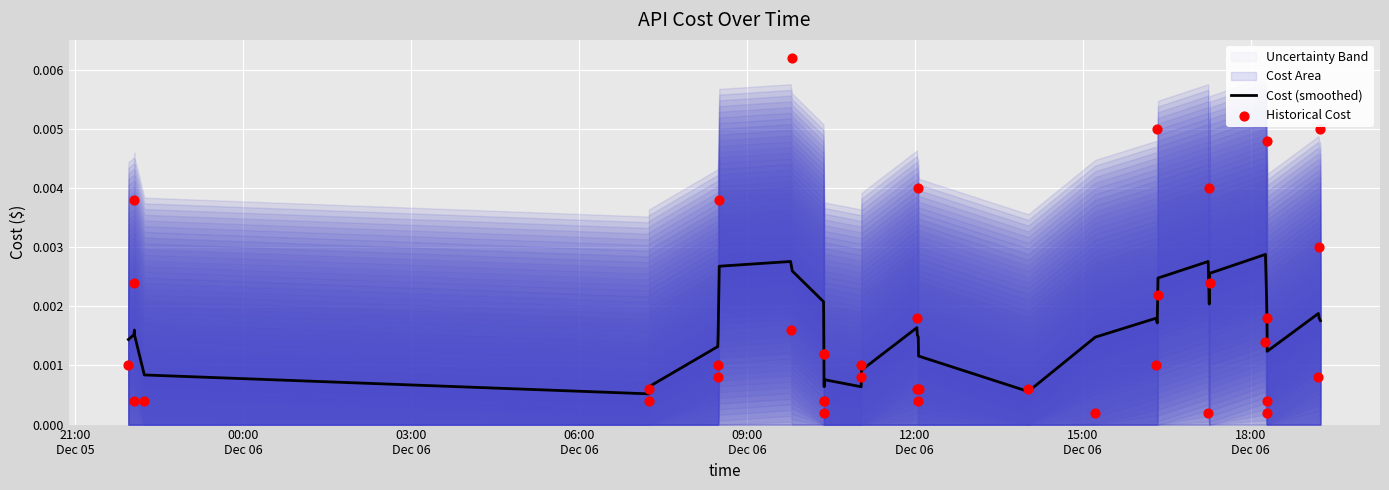

Which series has the largest Y range (max minus min)?

Historical Cost